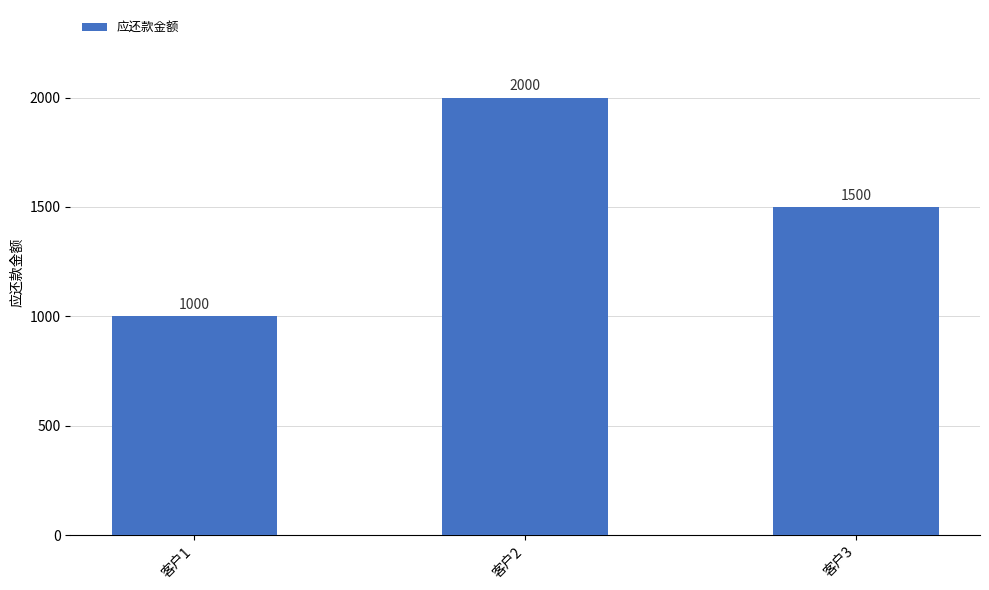

List the labels in order of value, largest first.

客户2, 客户3, 客户1